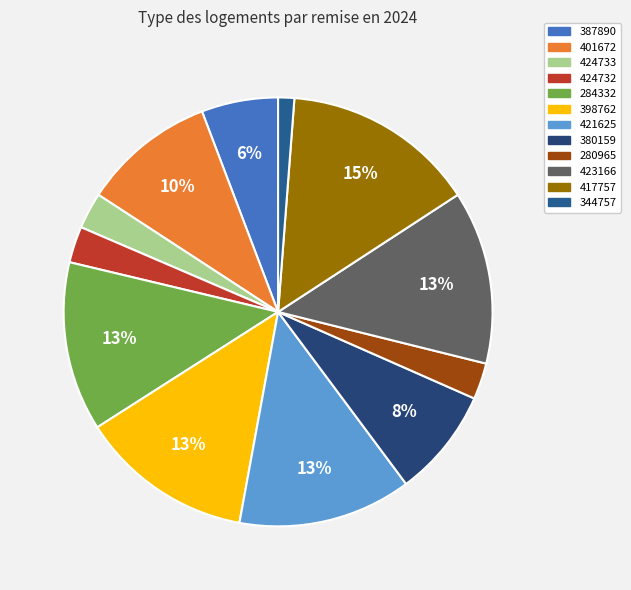

Is it true that 423166 is 3% of the pie?

False